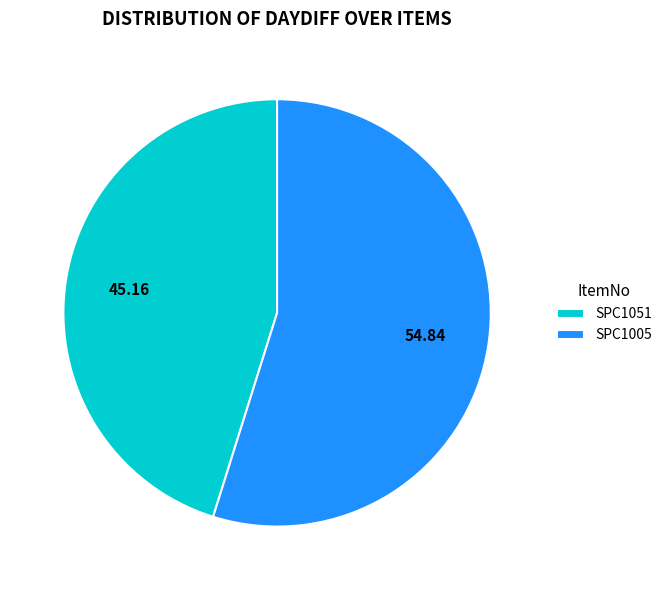

Rank the categories by value from highest to lowest.

SPC1005, SPC1051